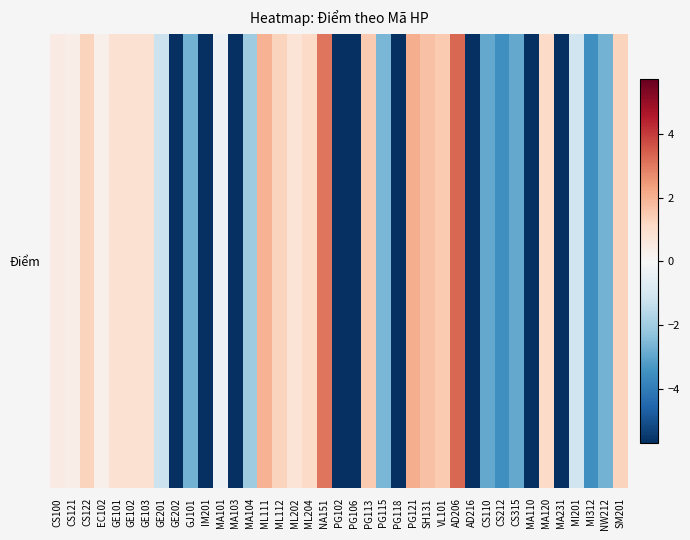

What is the smallest value displayed?

-5.7